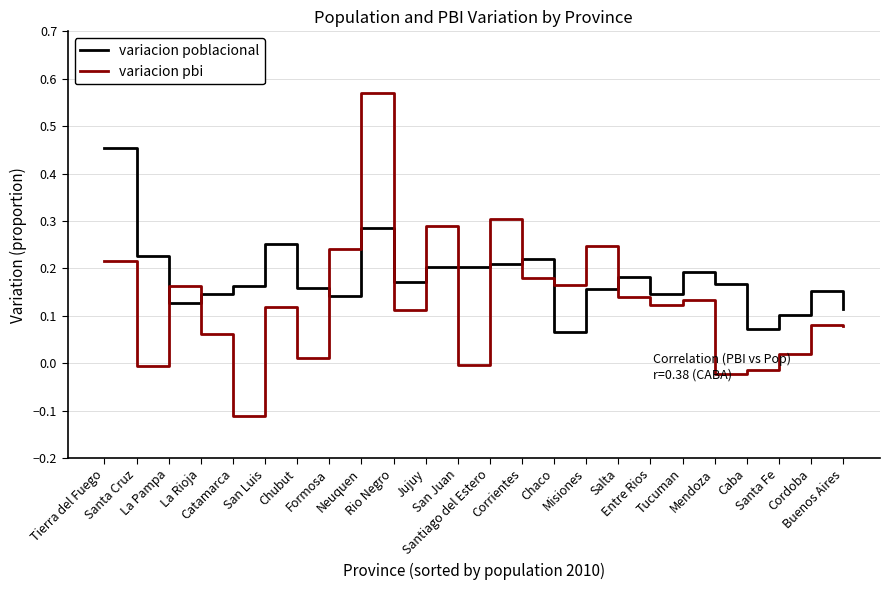

What is the difference between the maximum and minimum values in the variacion poblacional series?

0.4